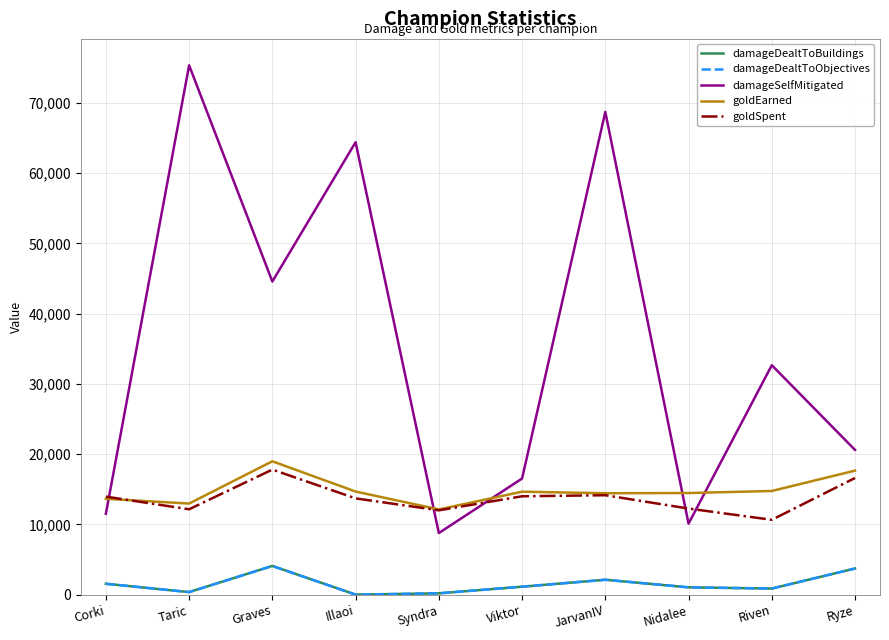

Which series changed the most between Taric and Syndra?

damageSelfMitigated